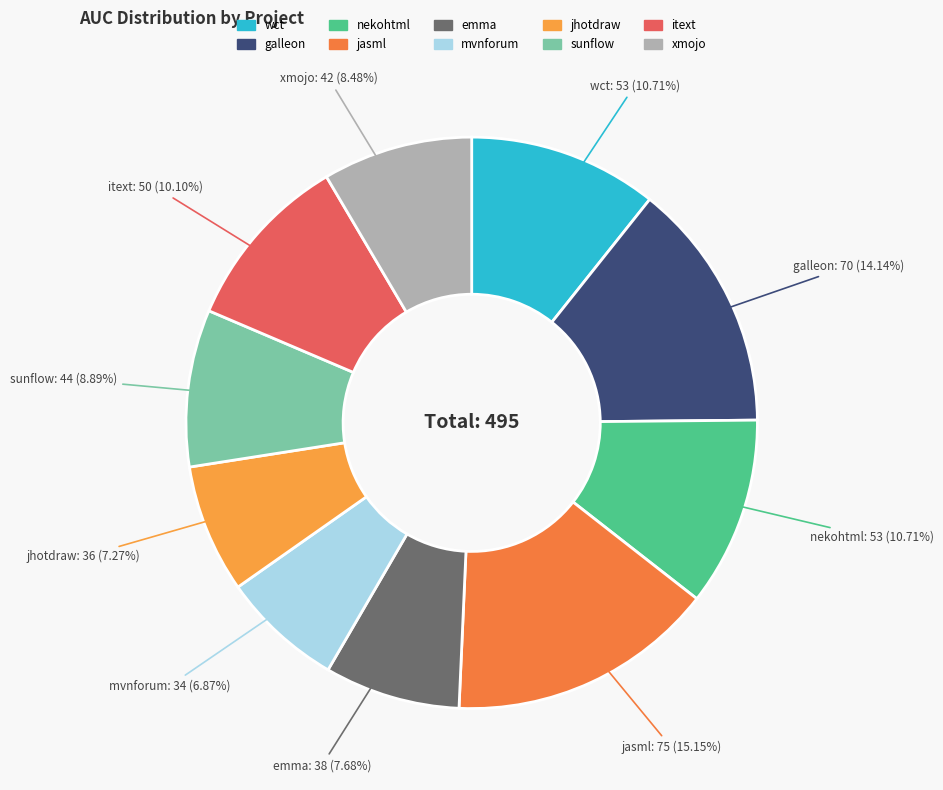

Combined, do jasml and wct account for over 50%?

No